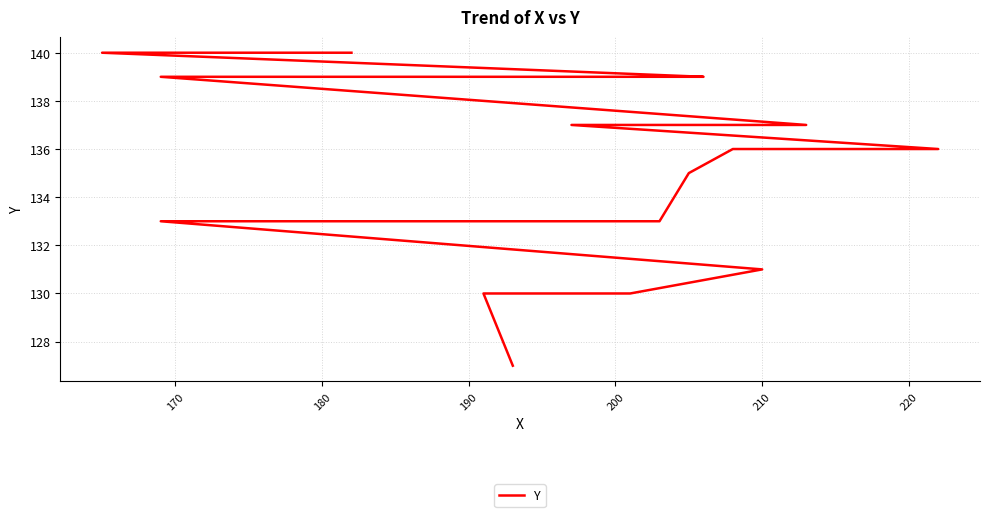

What is the difference between the maximum and minimum values?

13